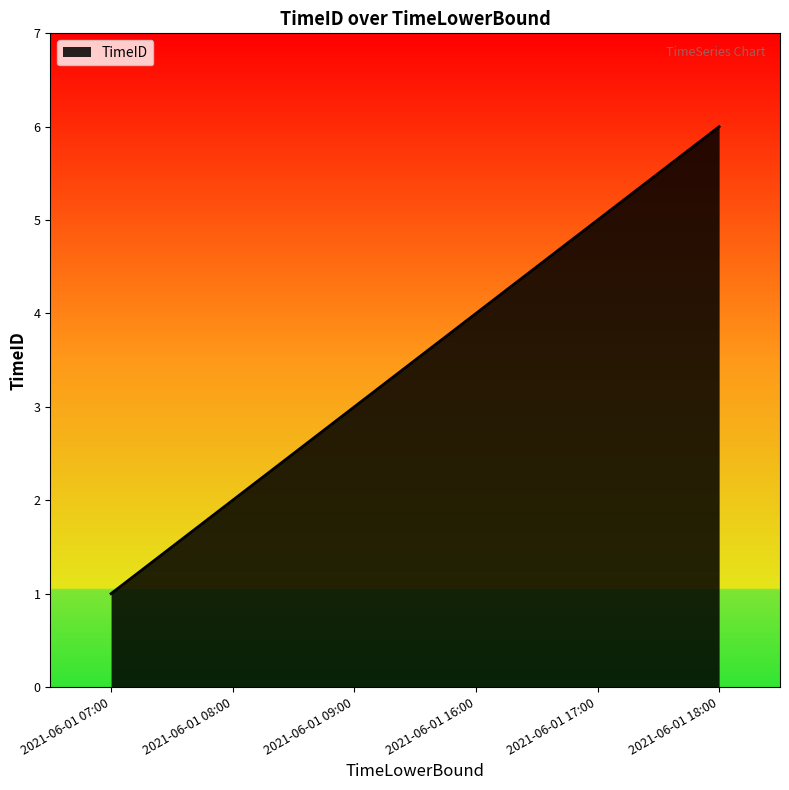

What is the greatest value displayed?

6